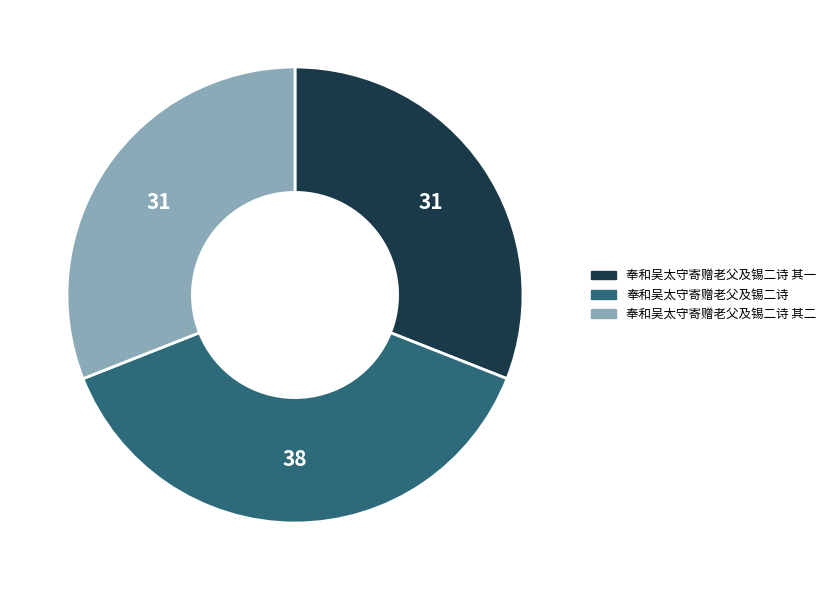

Which category has the biggest portion of the pie?

奉和吴太守寄赠老父及锡二诗